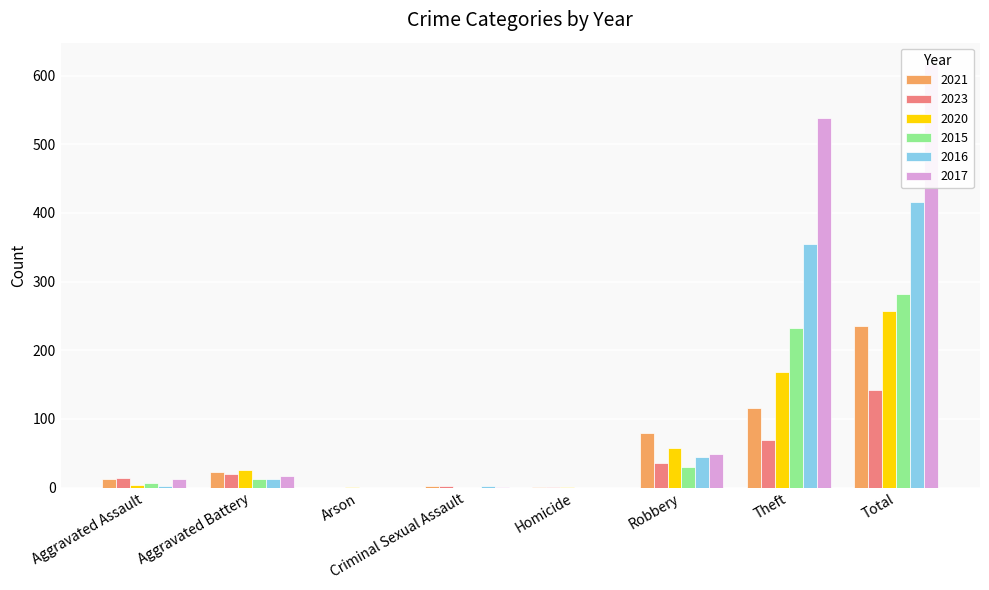

What are all the series names shown in the legend?

2021, 2023, 2020, 2015, 2016, 2017